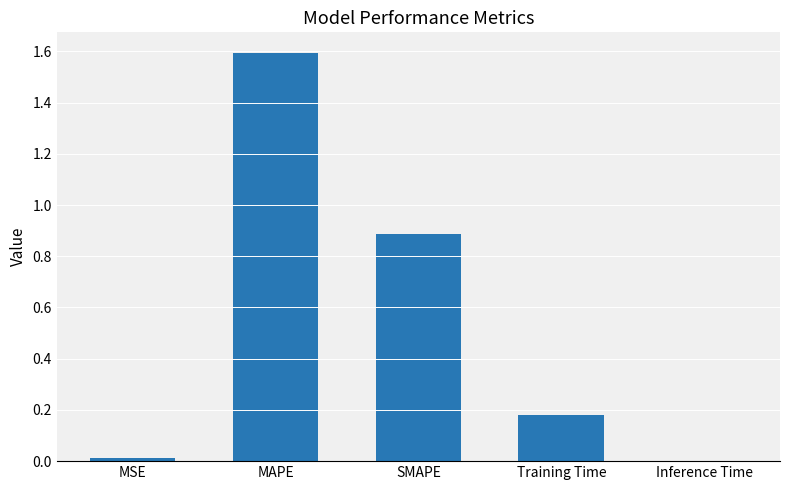

At which category does the chart reach its peak across all series?

MAPE